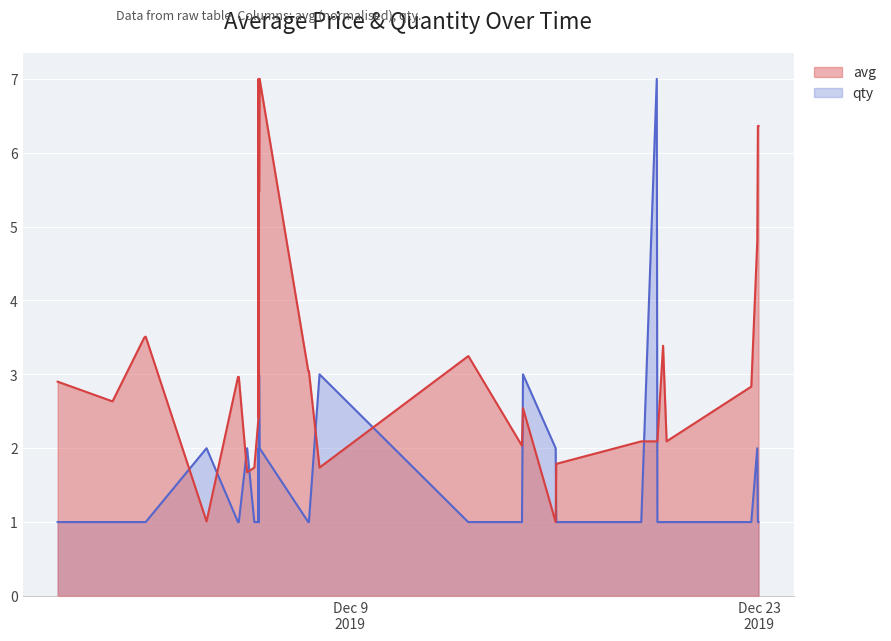

True or false: qty and avg cross at least once.

True